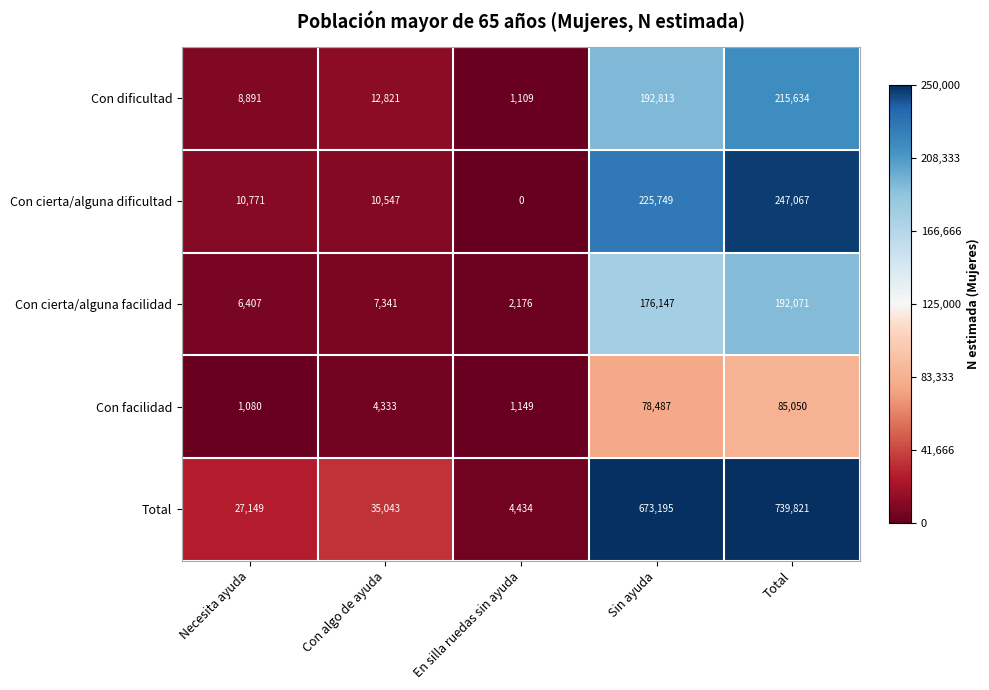

Rank the series by their maximum value, from lowest to highest.

Con facilidad, Con cierta/alguna facilidad, Con dificultad, Con cierta/alguna dificultad, Total